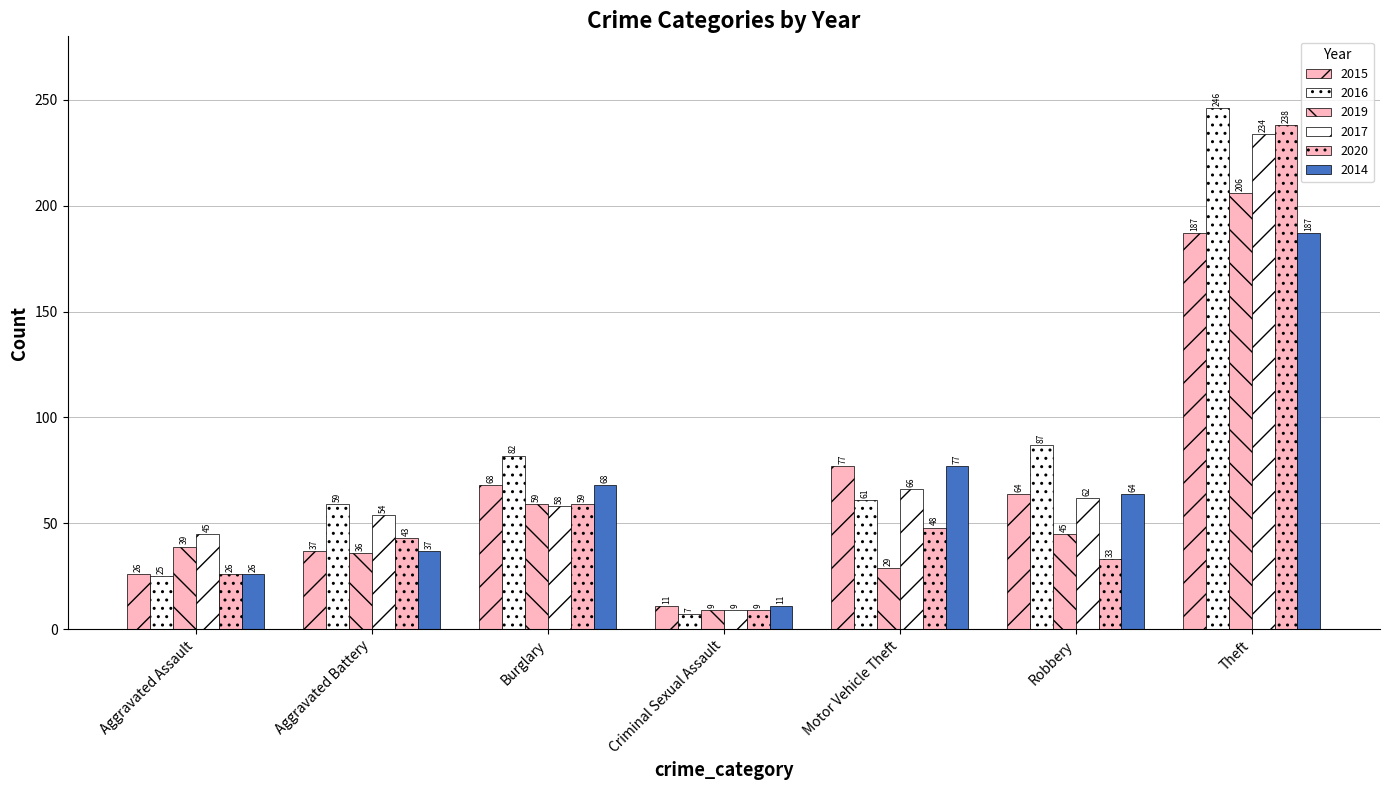

What is the label of the 6th bar from the right?

Aggravated Battery